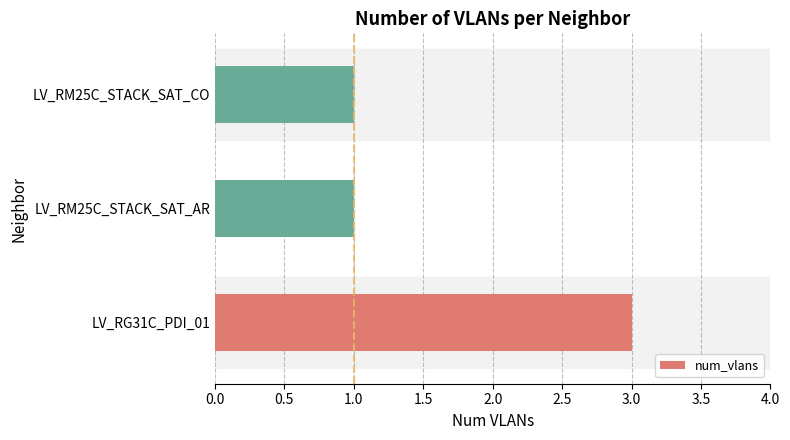

At which category does the chart reach its peak across all series?

LV_RG31C_PDI_01